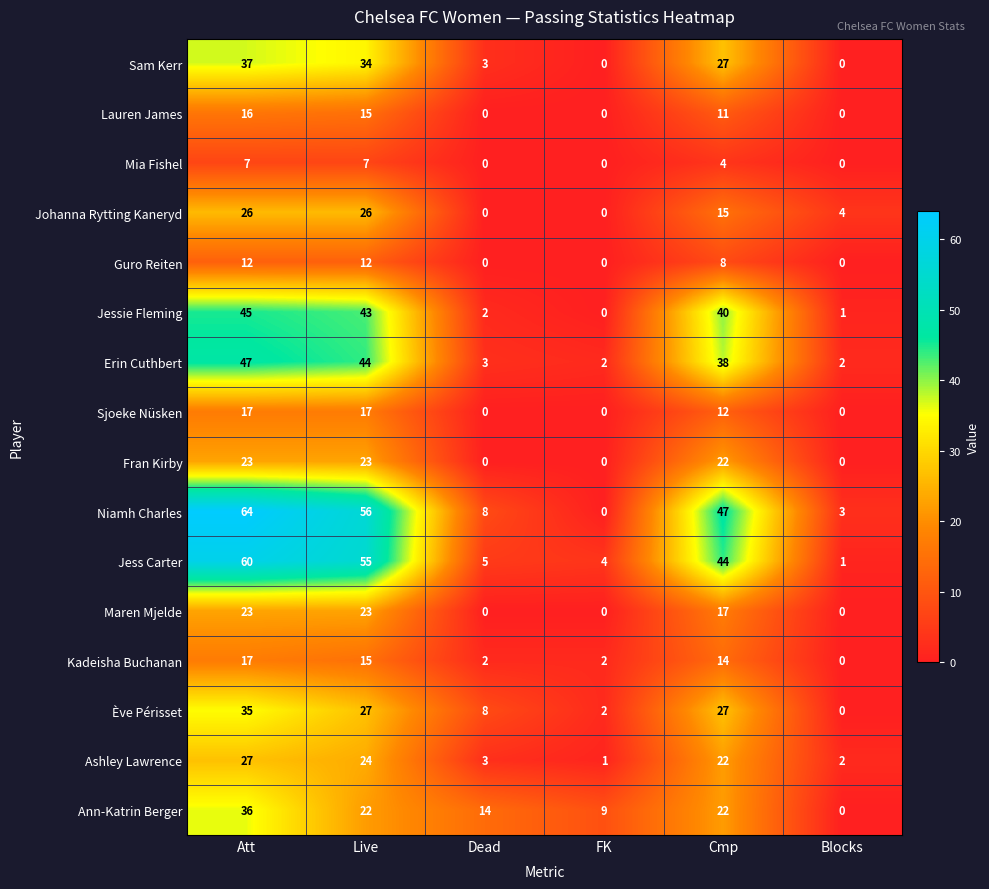

What is the difference between the highest and lowest values at Blocks?

4